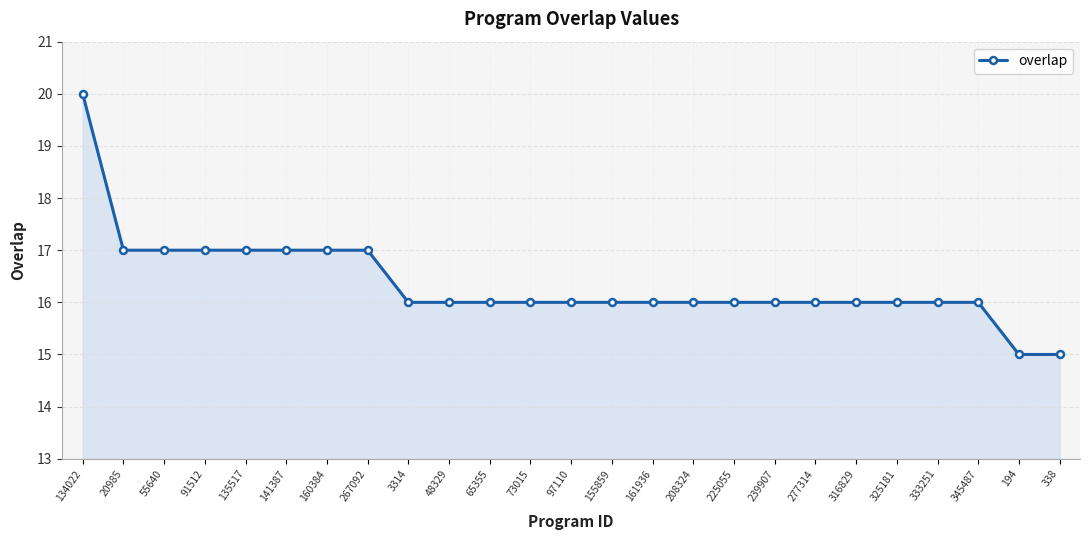

True or false: the data shows 22 at 161936.

False